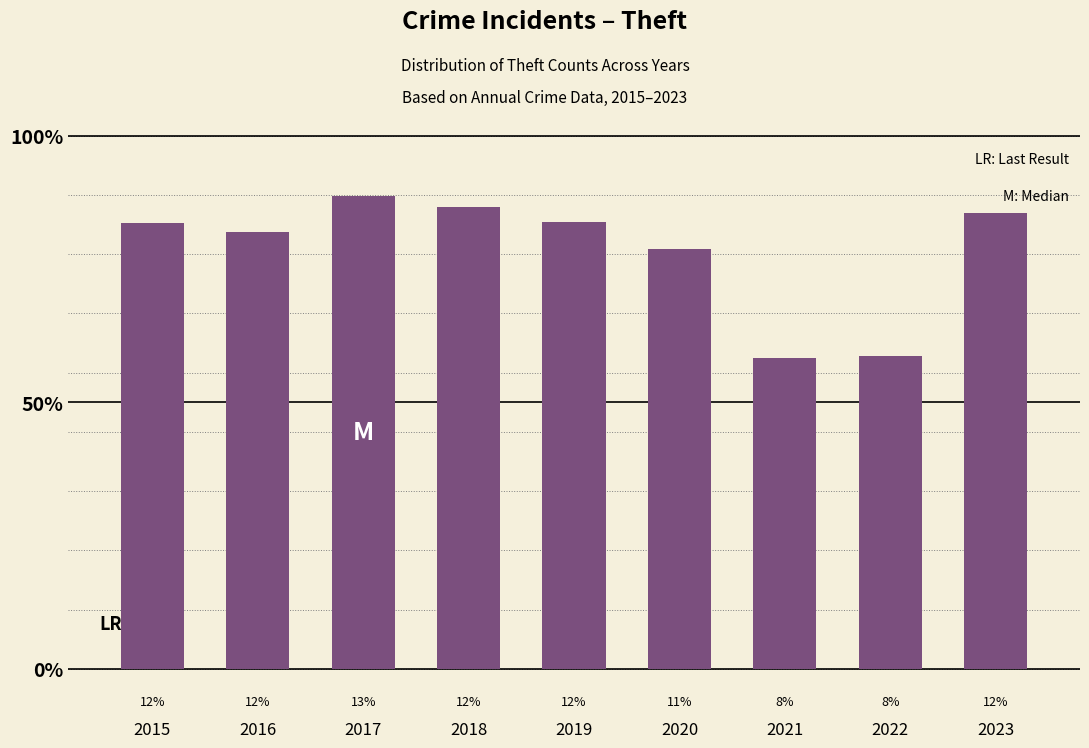

Reading left to right, extract all data points from this chart.

376	369	399	390	377	354	262	264	385